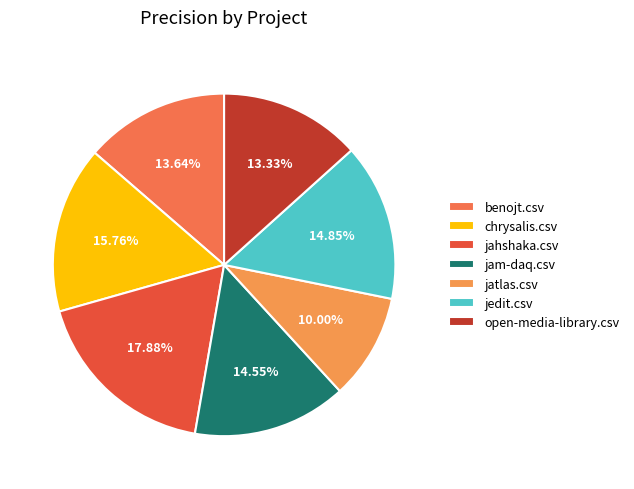

To the nearest percent, what percentage of the pie is jam-daq.csv?

15%